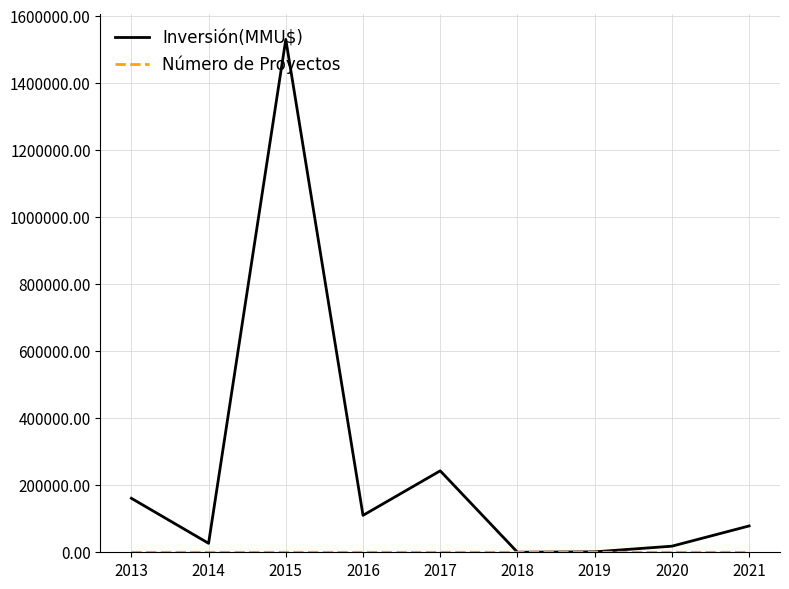

At which category is the sum across all series the highest?

2015